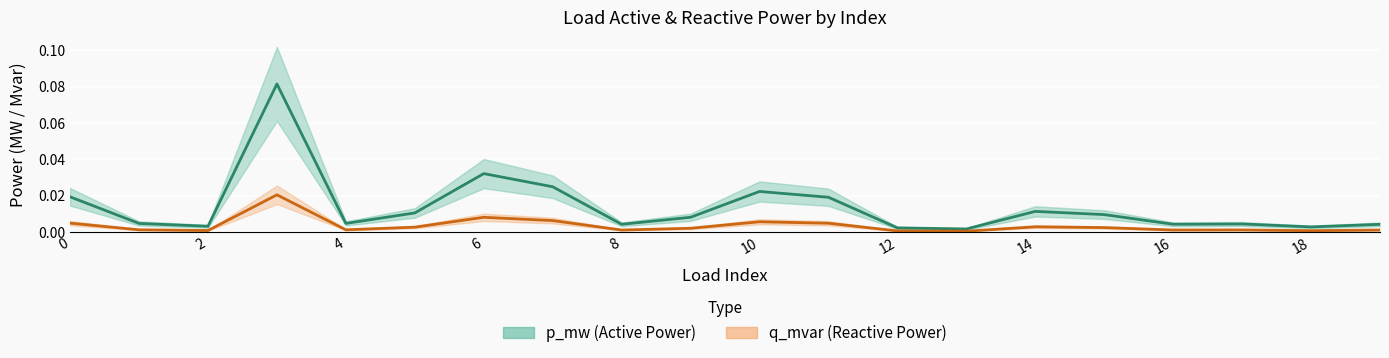

How many interior local valleys does the q_mvar series have?

6